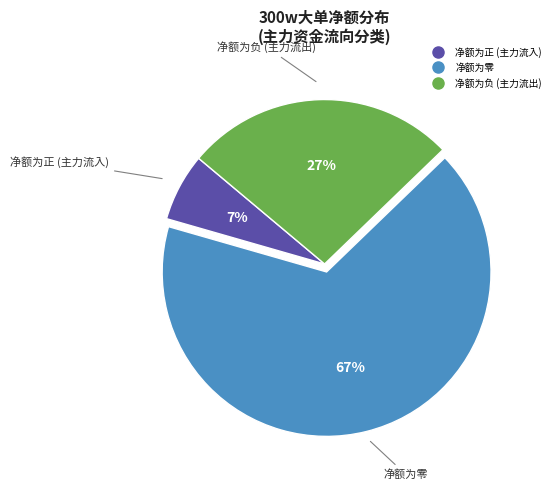

Does any single category account for the majority?

Yes